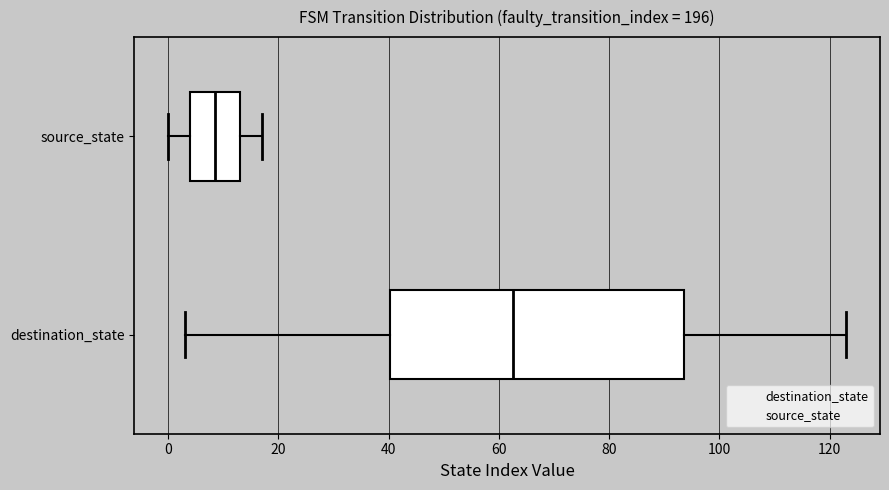

Where does the right whisker of the box for source_state end on the x-axis? The values are not printed on the chart, so give them approximately, as read against the axis.

18